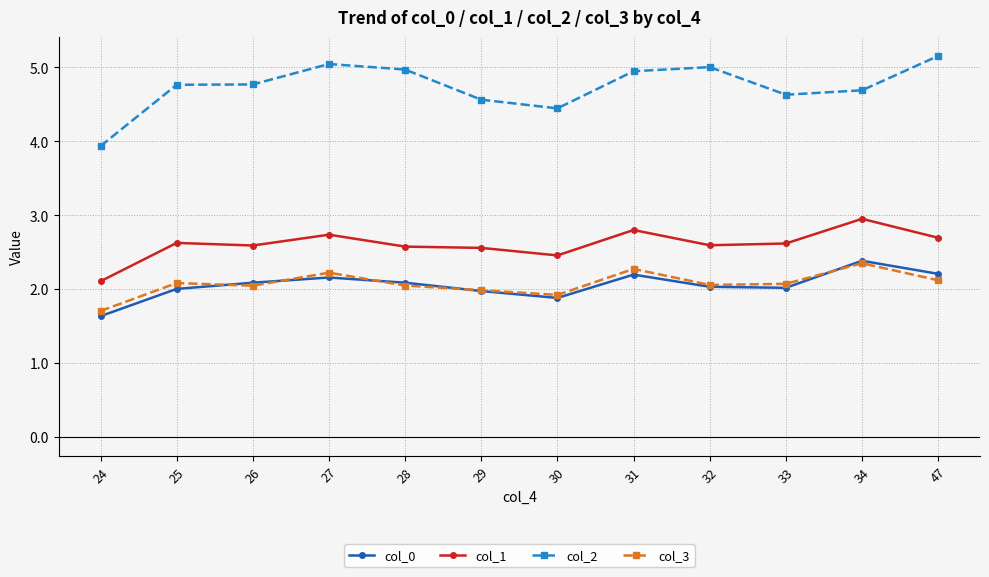

Is the value of col_2 at 34 greater than the value of col_1 at 28?

Yes